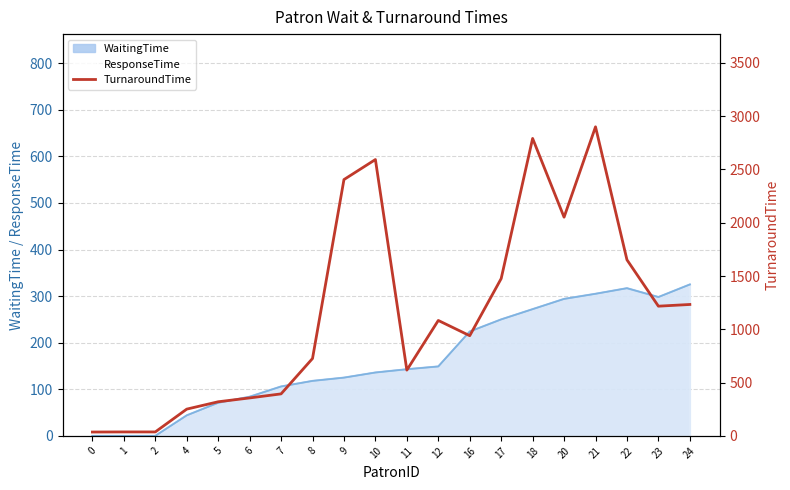

Reading right to left, list all the values displayed in this chart.

1233	1217	1652	2900	2052	2791	1476	940	1083	617	2593	2405	726	394	356	320	251	37	37	36